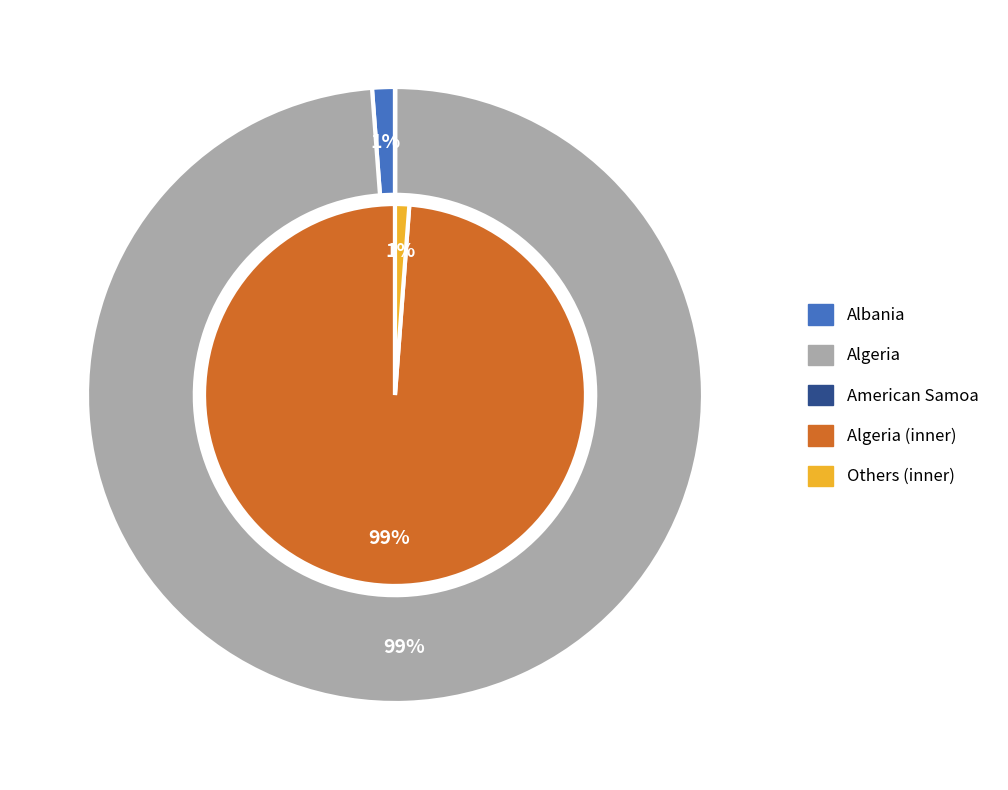

Is Algeria the majority of the pie?

Yes